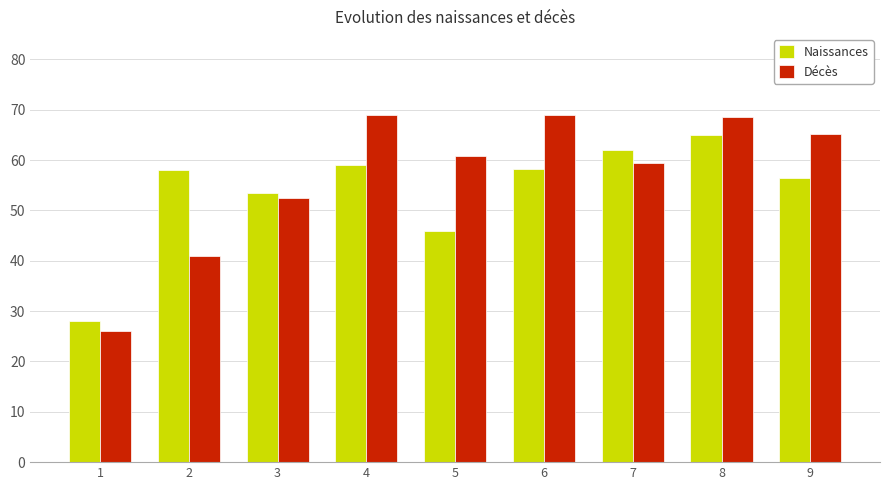

The Naissances series shows 28.7 at 6. True or false?

False